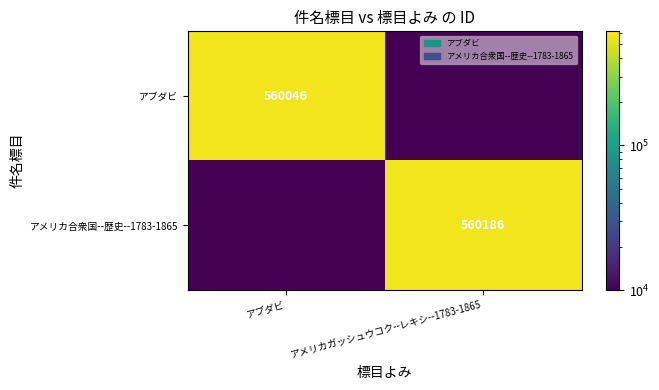

The value of アメリカ合衆国--歴史--1783-1865 at アメリカガッシュウコク--レキシ--1783-1865 is 340659. True or false?

False